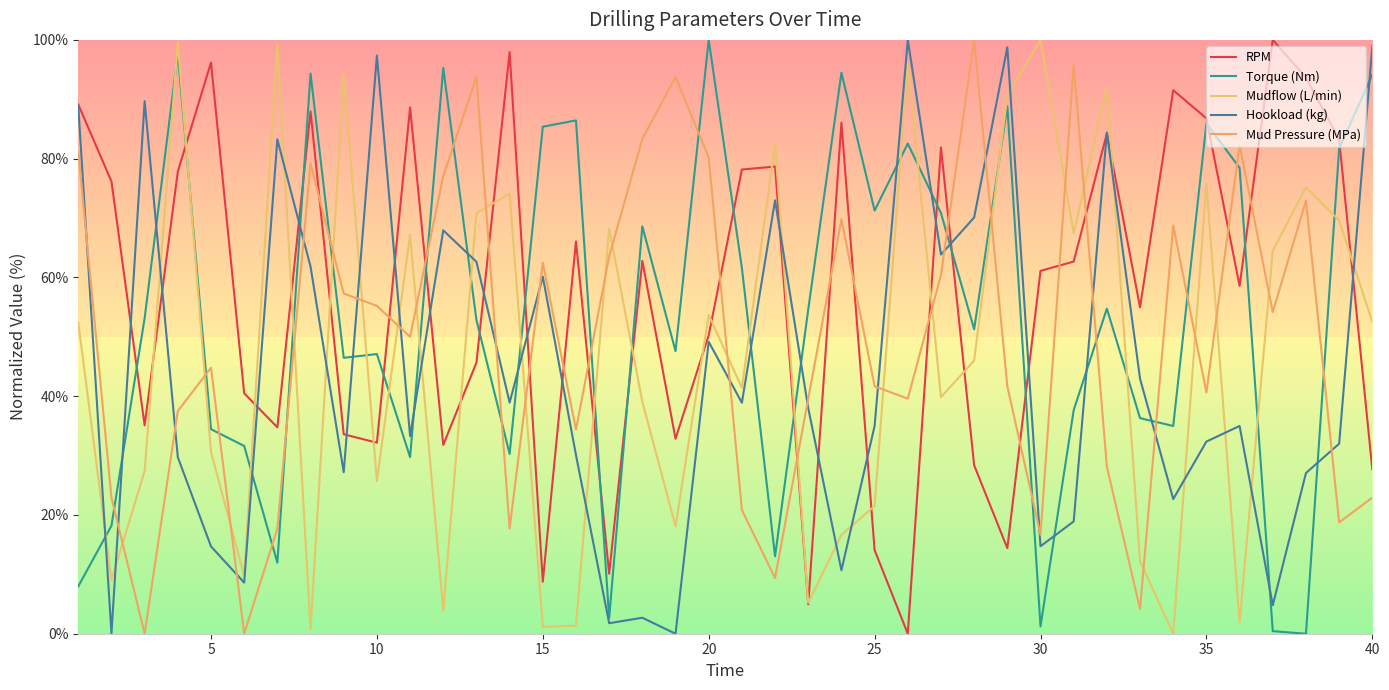

How many values in the Mud Pressure (MPa) series are below 50?

20